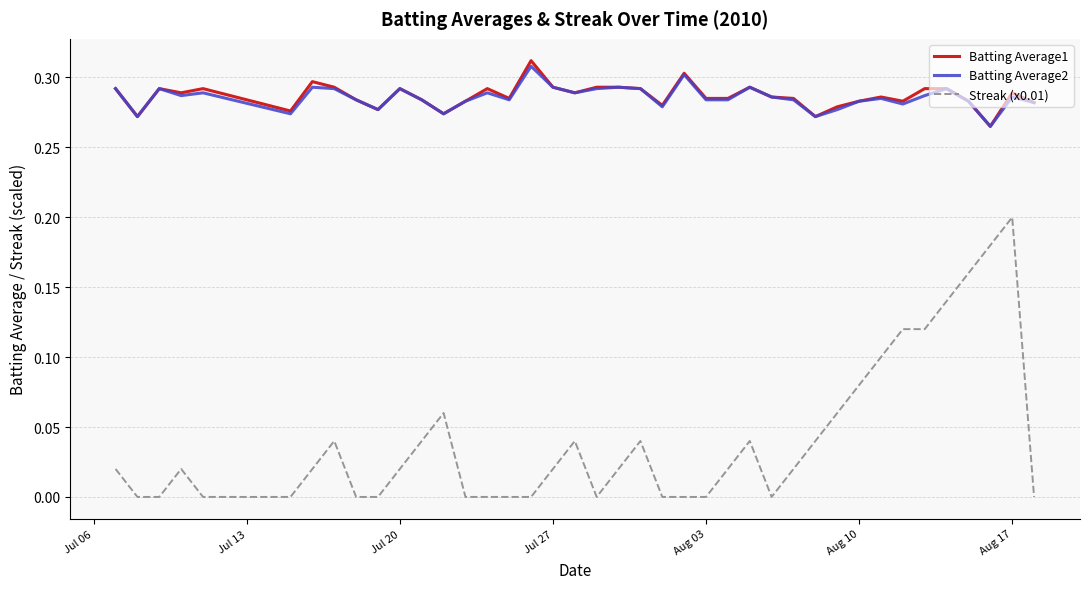

Does the chart have visible grid lines?

Yes